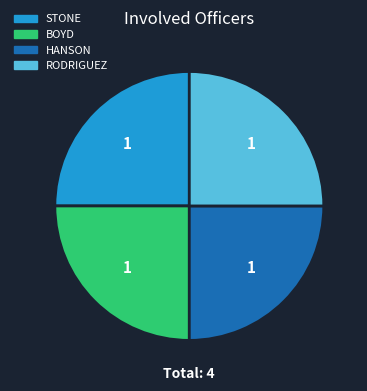

The BOYD slice represents 36% of the pie. True or false?

False